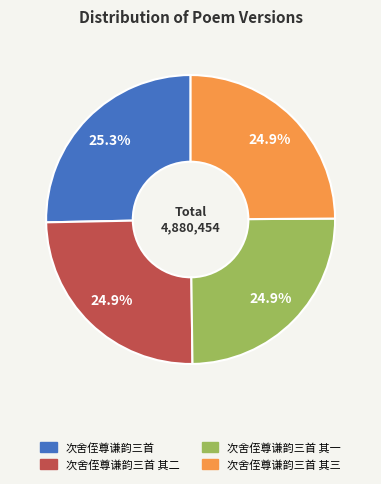

How many slices are in this pie chart?

4